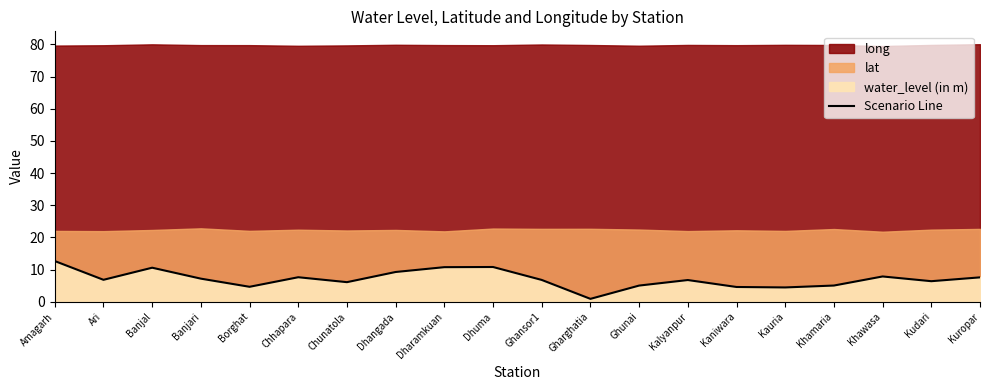

Which label corresponds to the largest value in the chart?

Amagarh